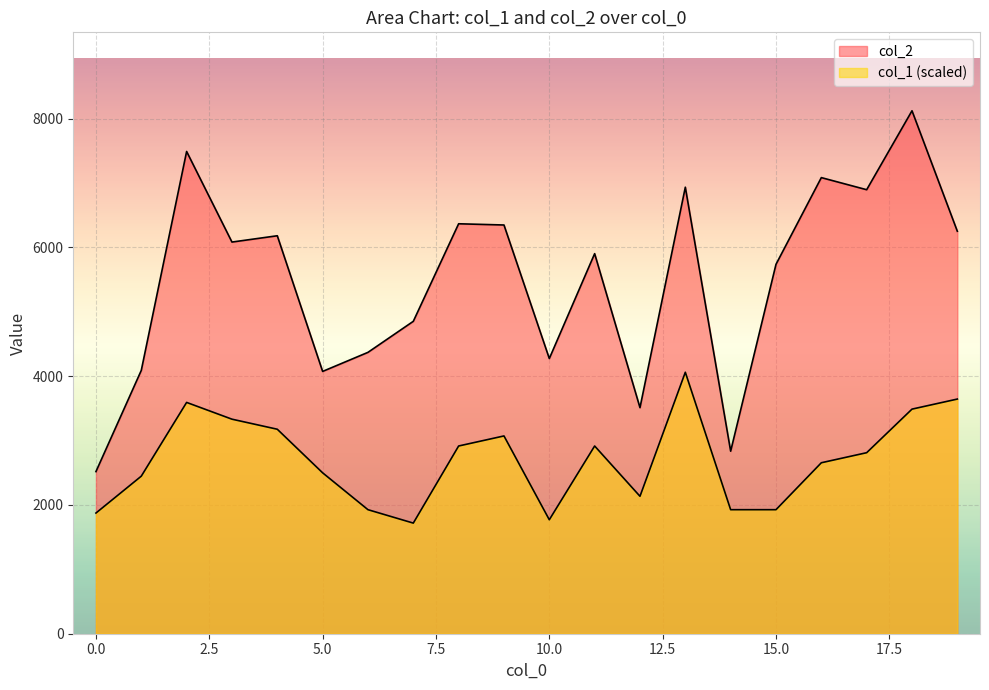

What is the difference between the col_1 values at 4 and 9?

104.1